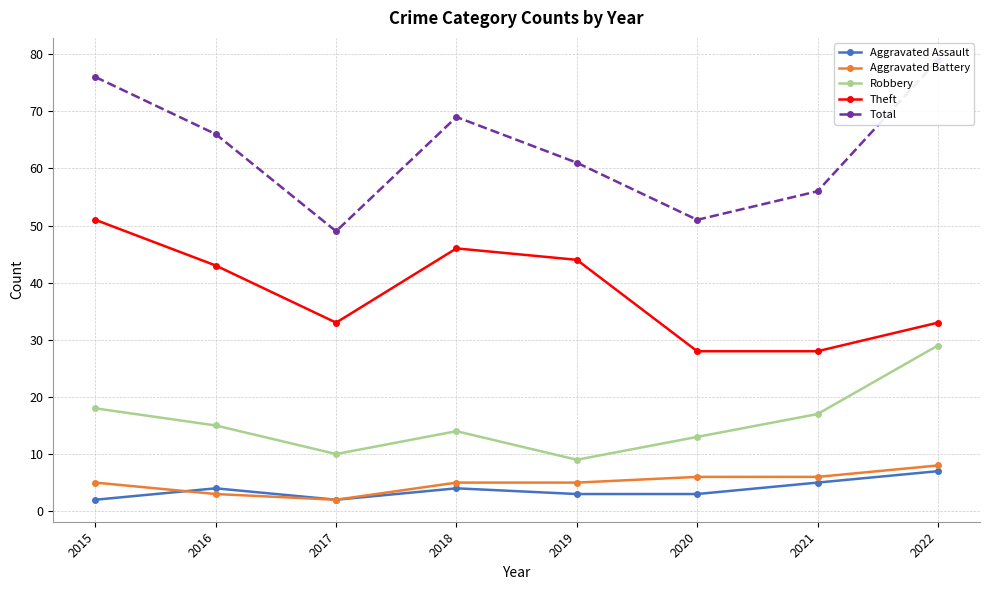

Is it true that Theft equals 12 at 2022?

False